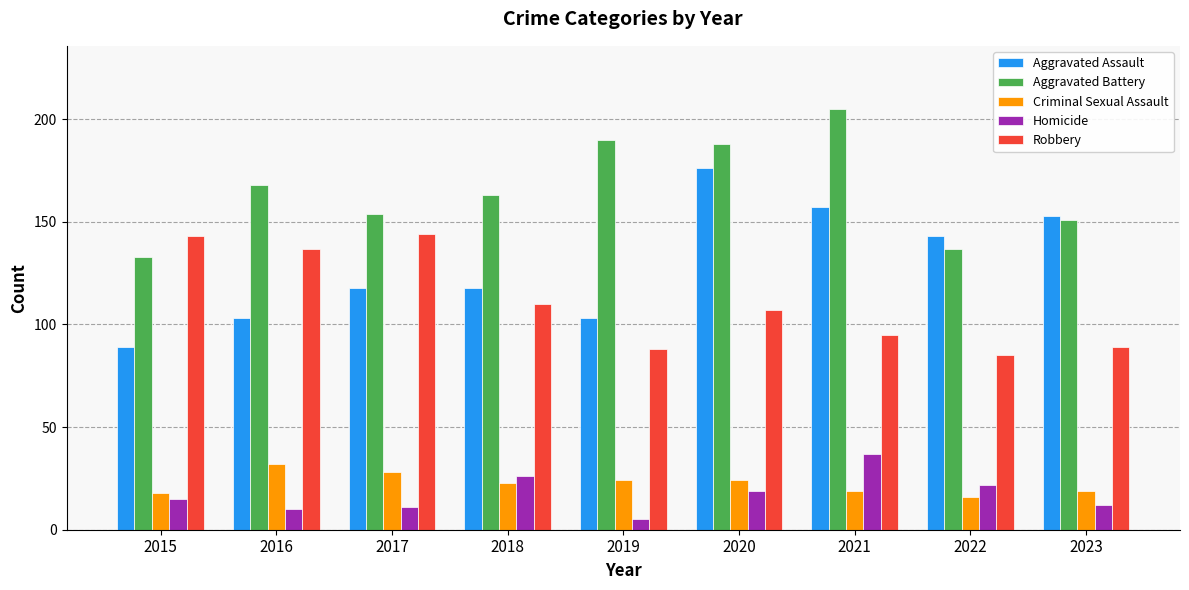

Is the value of Homicide at 2015 greater than the value of Aggravated Assault at 2019?

No